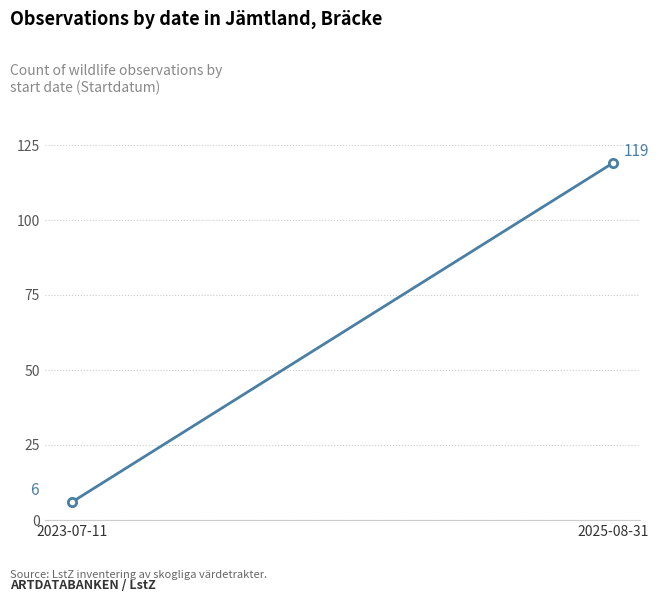

What is the sum of all values?

125